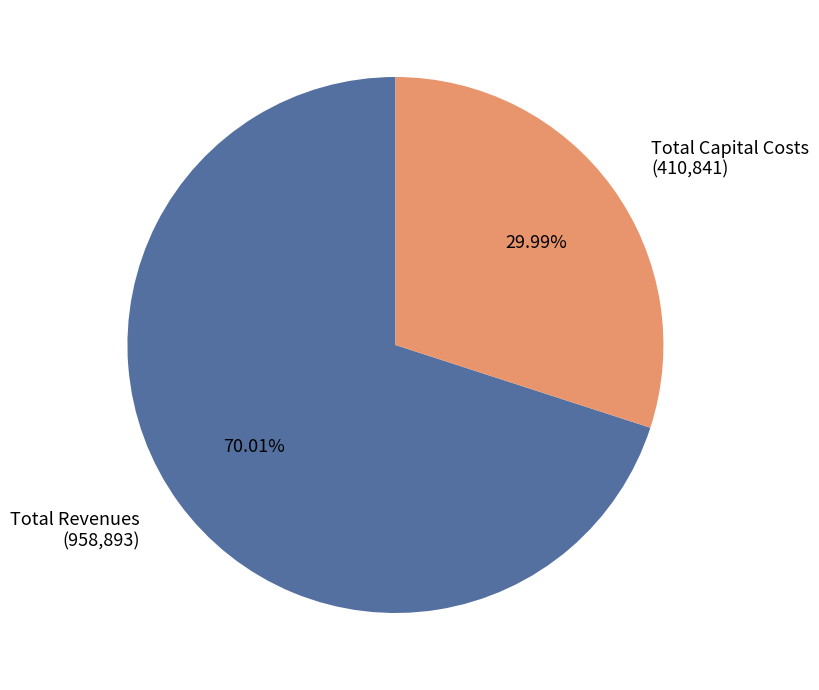

Combined, do Total Revenues and Total Capital Costs account for over 50%?

Yes